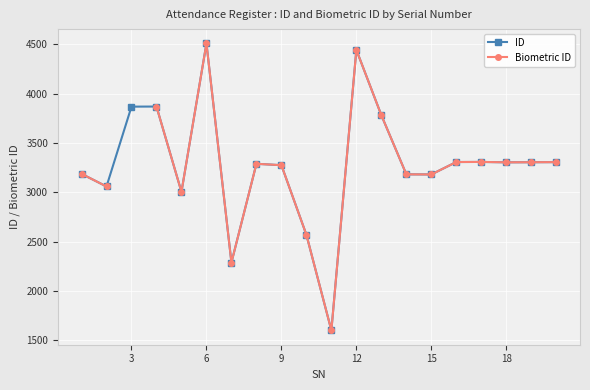

The value of ID at 12 is 1023. True or false?

False